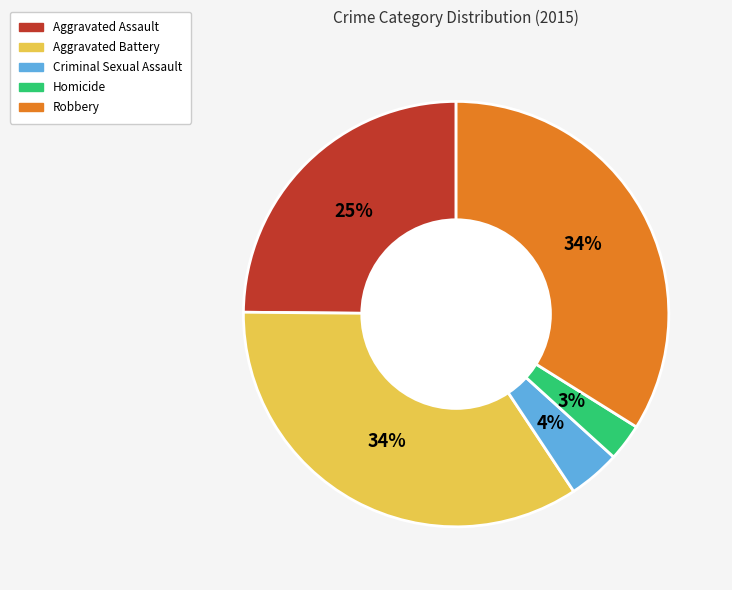

To the nearest percent, what is the combined percentage of Homicide and Robbery?

37%